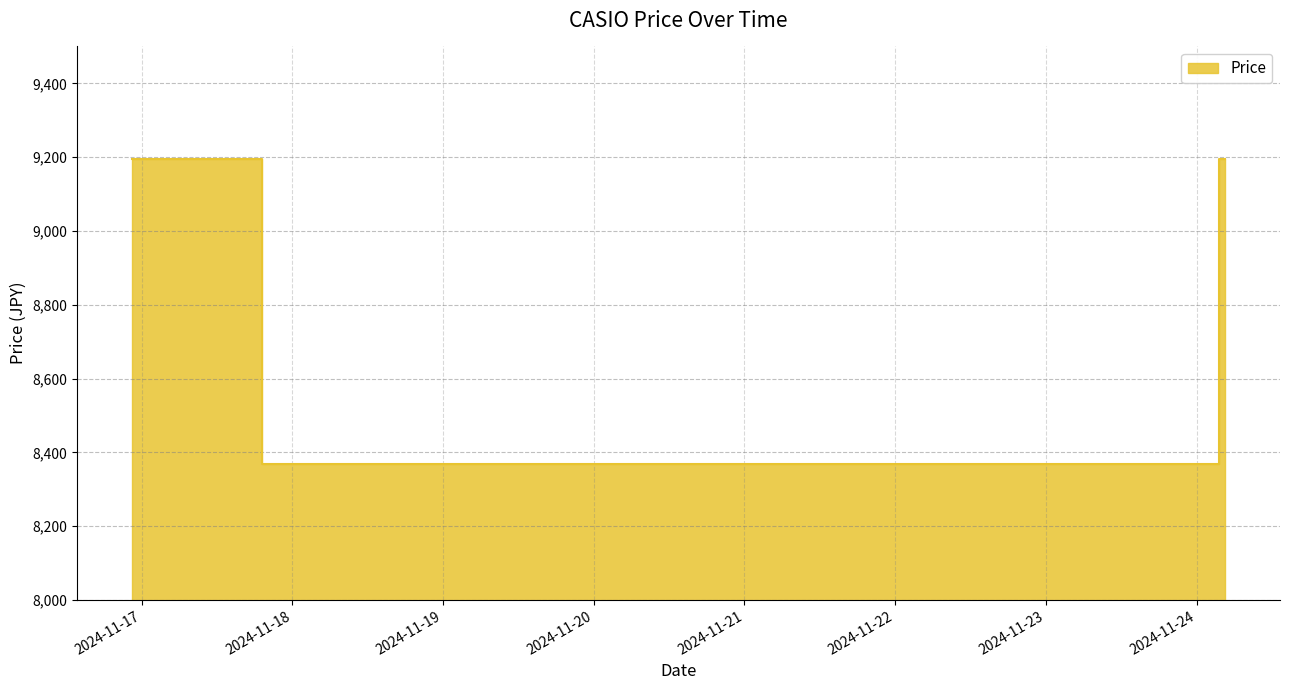

The value at 2024-11-17 17:40:30 is 13332. True or false?

False